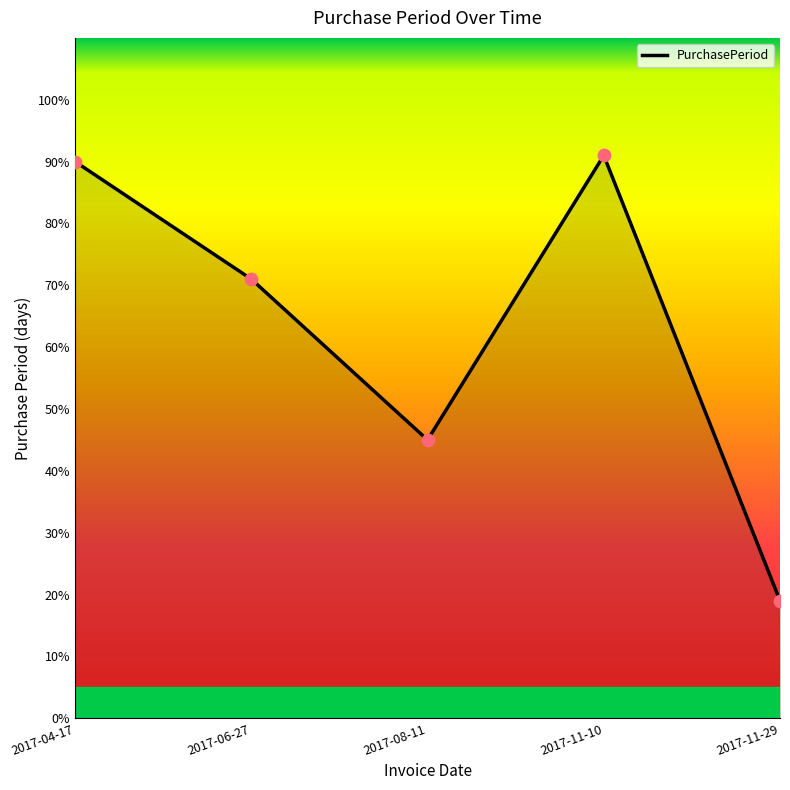

Which has a higher value, 2017-11-29 or 2017-04-17?

2017-04-17